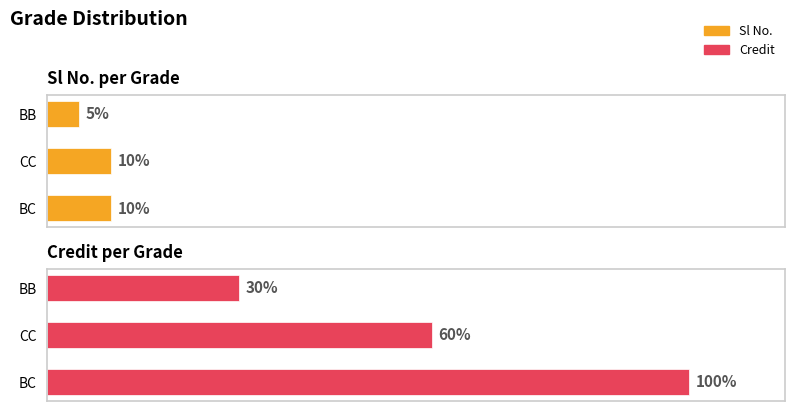

Does the chart contain stacked bars?

No